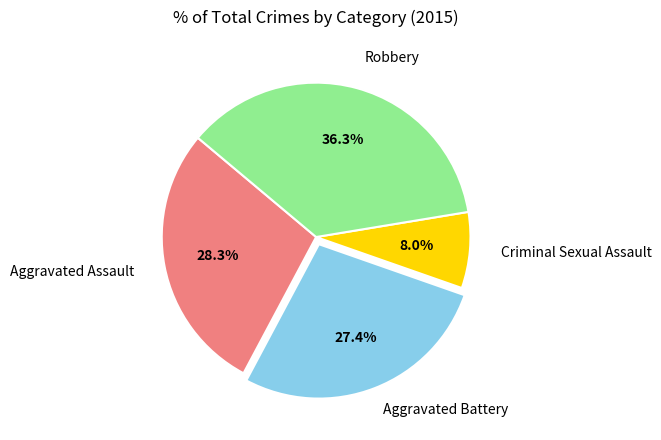

Does any single category account for the majority?

No